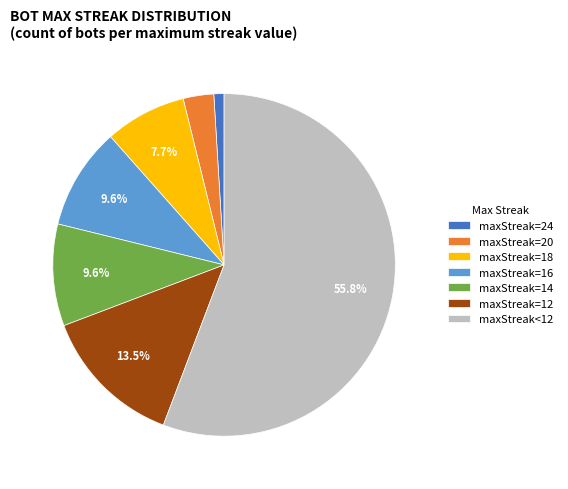

Which category has the biggest portion of the pie?

maxStreak<12